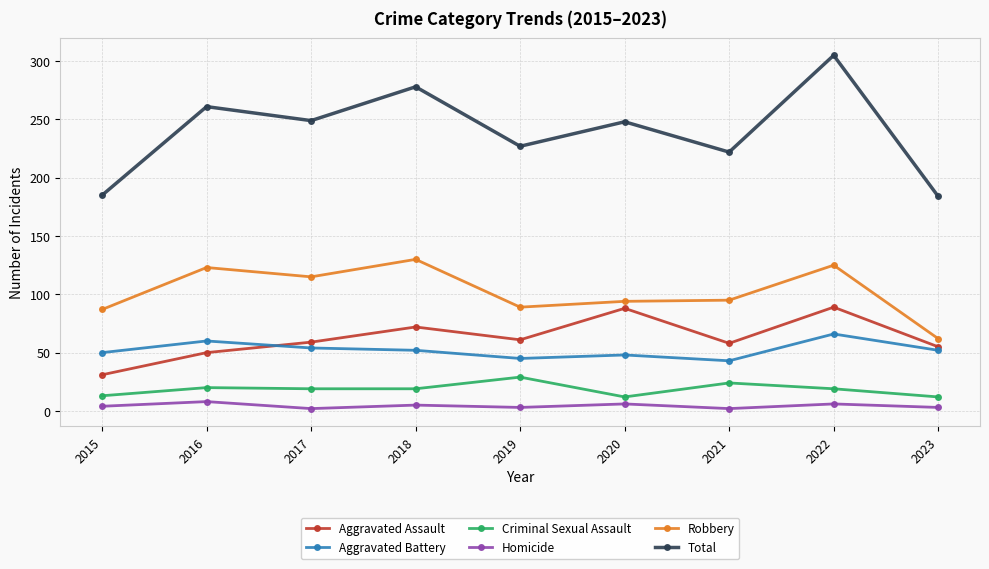

At which category does the chart reach its peak across all series?

2022